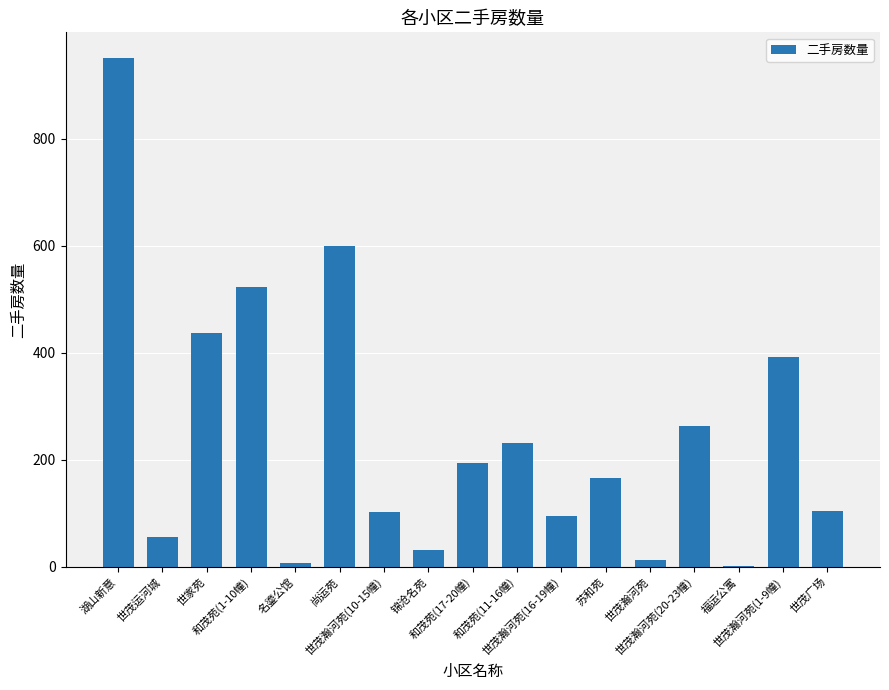

What is the greatest value displayed?

951